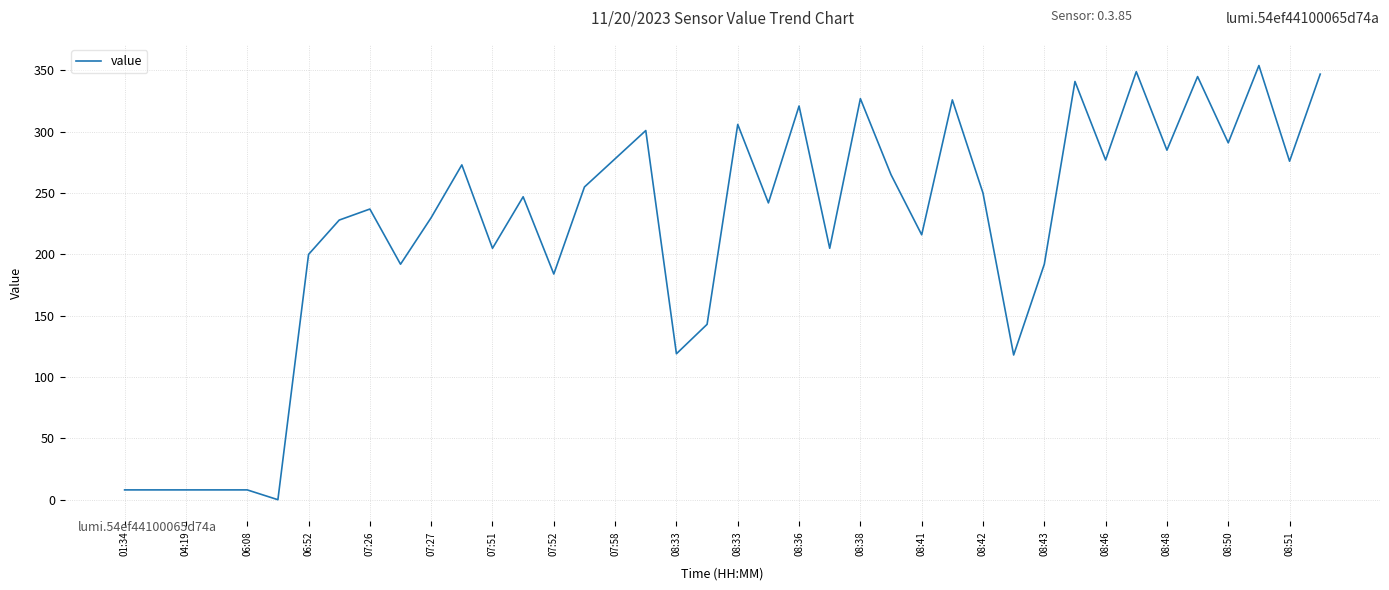

What is the difference between the maximum and minimum values?

354